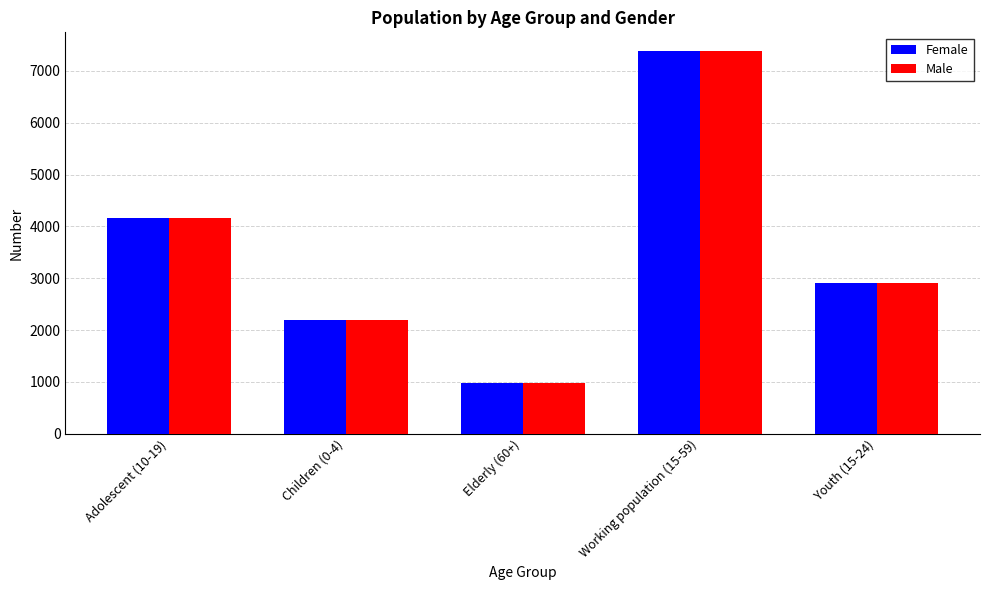

Rank the categories by Male value from lowest to highest.

Elderly (60+), Children (0-4), Youth (15-24), Adolescent (10-19), Working population (15-59)